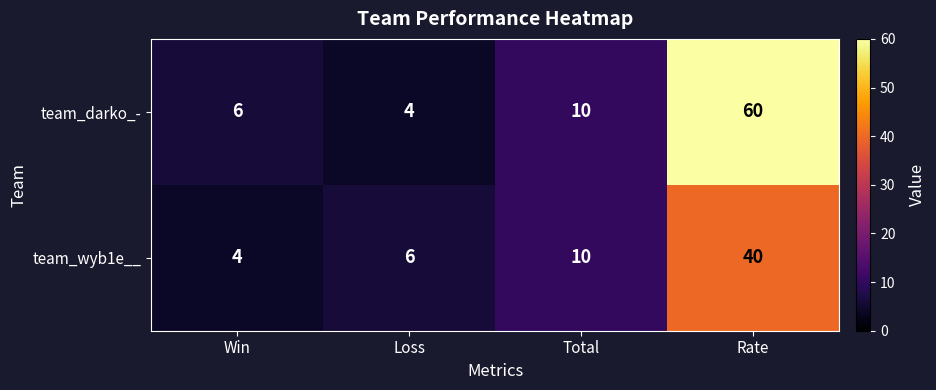

What is the maximum value shown in the chart?

60